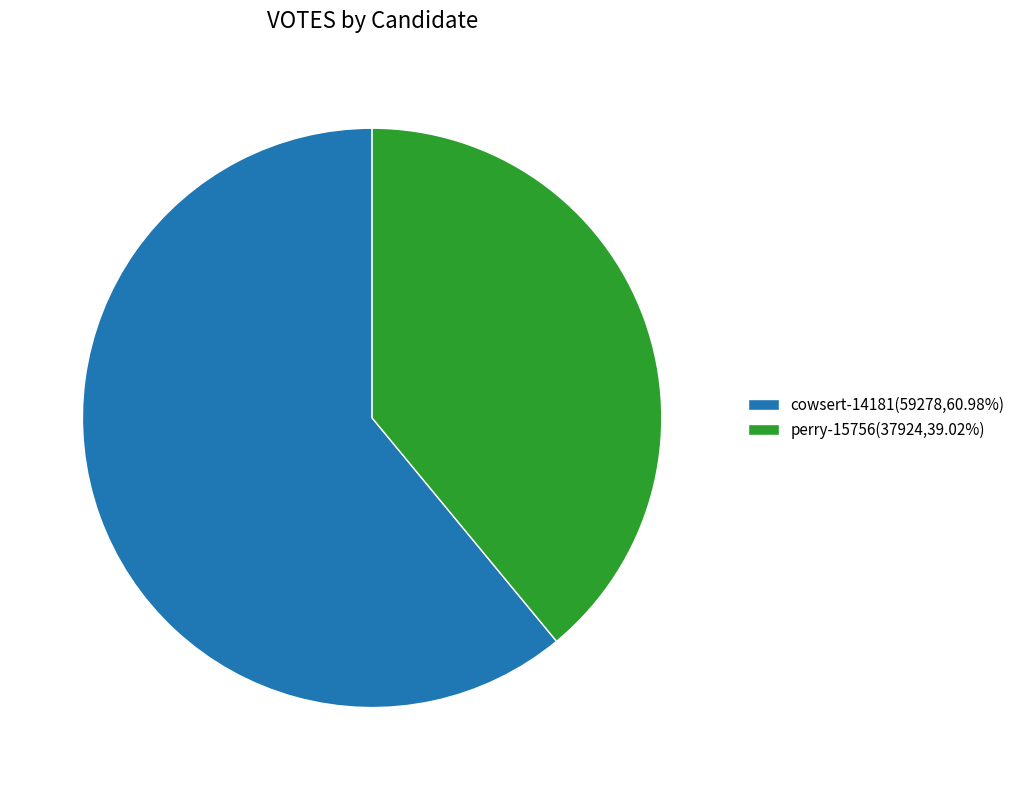

True or false: perry-15756 accounts for 39% of the total.

True